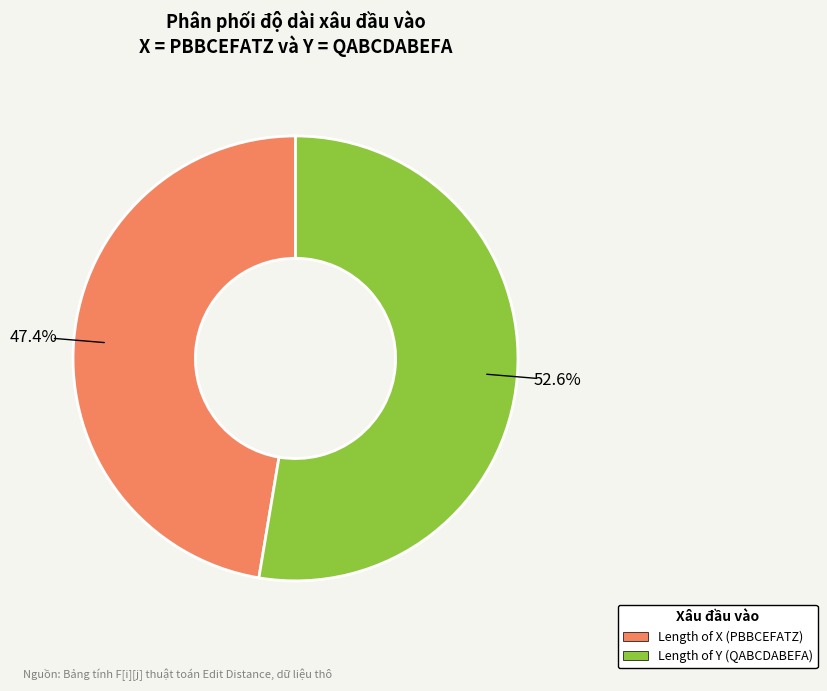

What is the ratio of the value at Length of Y (QABCDABEFA) to the value at Length of X (PBBCEFATZ)?

1.1